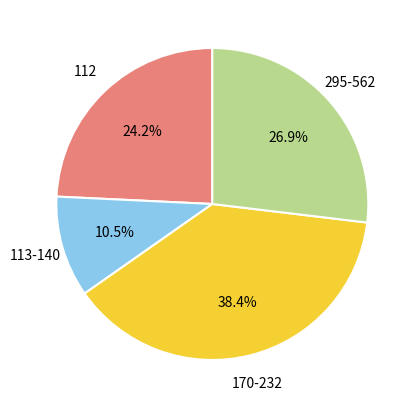

Is there any slice that represents more than half of the pie?

No